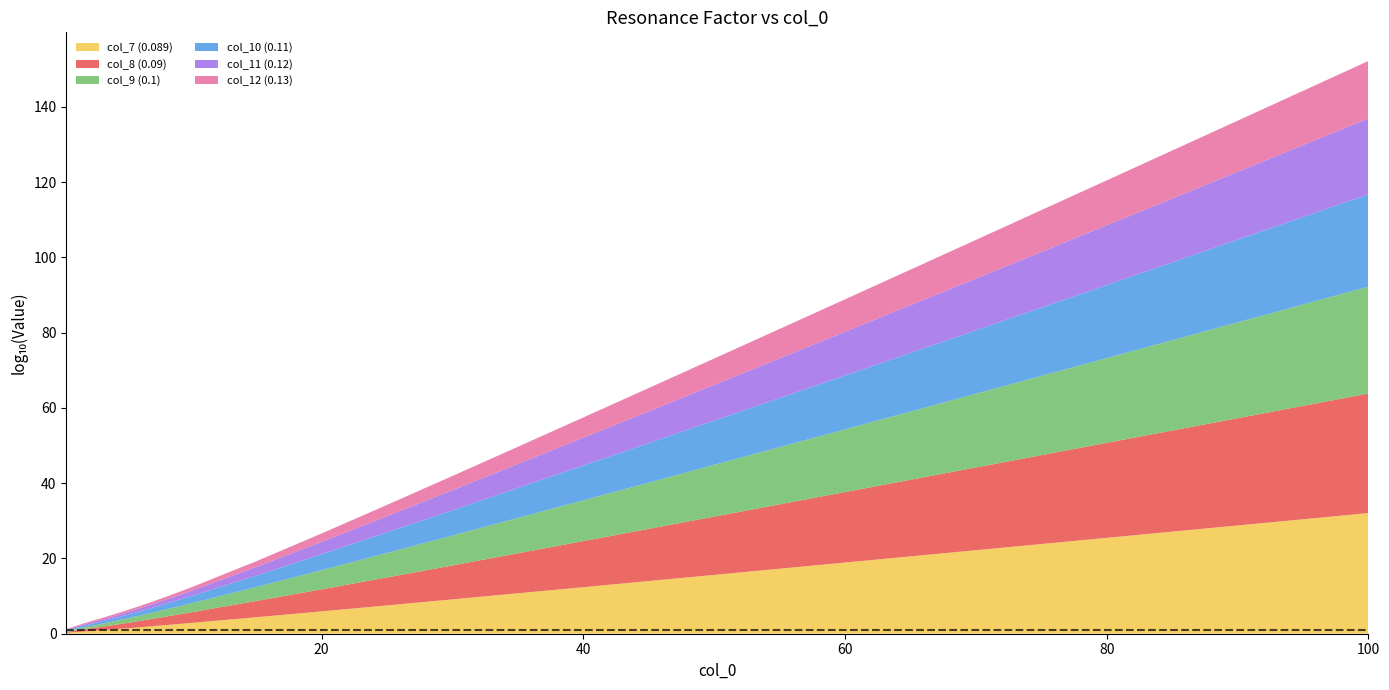

The col_7 (0.089) series shows 32.1 at 100. True or false?

True